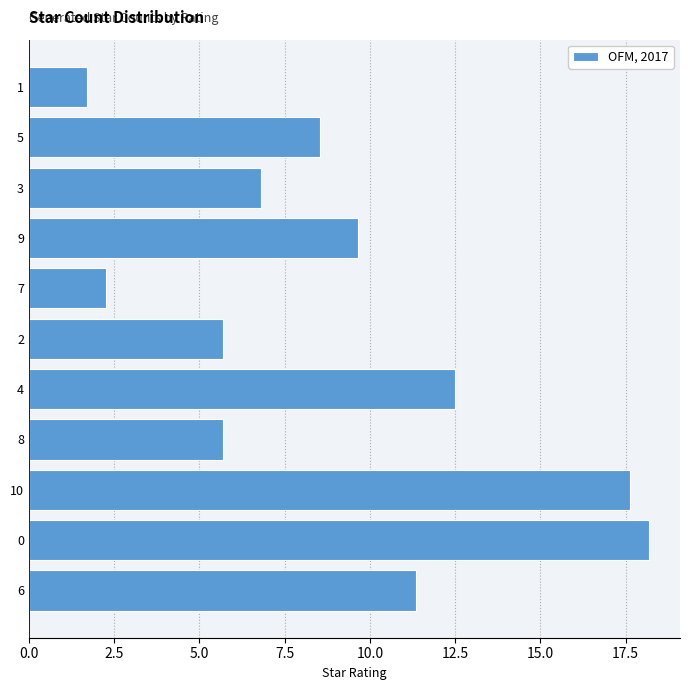

What is the minimum value shown in the chart?

1.7